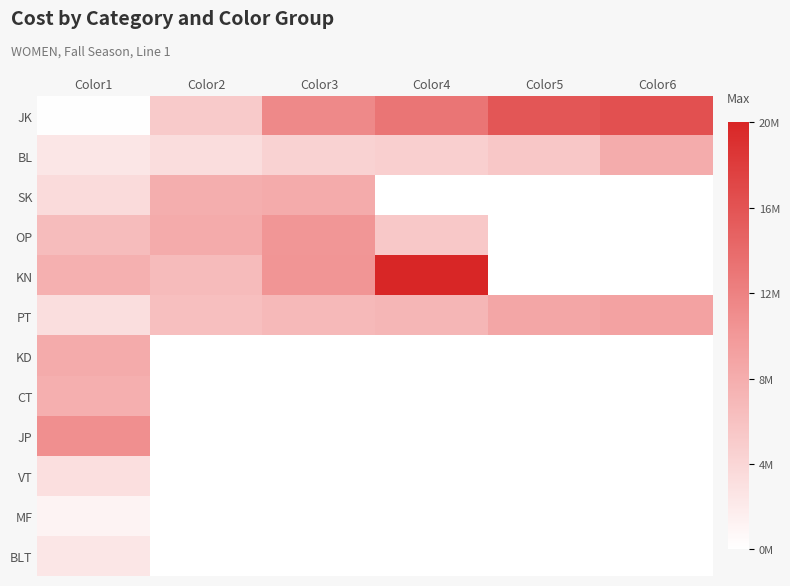

Reading right to left, extract all data points from this chart.

JK: Color6=0.8	Color5=0.8	Color4=0.7	Color3=0.6	Color2=0.3	Color1=0.0
BL: Color6=0.4	Color5=0.3	Color4=0.2	Color3=0.2	Color2=0.2	Color1=0.1
SK: Color6=0.0	Color5=0.0	Color4=0.0	Color3=0.4	Color2=0.4	Color1=0.2
OP: Color6=0.0	Color5=0.0	Color4=0.3	Color3=0.5	Color2=0.4	Color1=0.3
KN: Color6=0.0	Color5=0.0	Color4=1.0	Color3=0.5	Color2=0.3	Color1=0.4
PT: Color6=0.5	Color5=0.4	Color4=0.4	Color3=0.3	Color2=0.3	Color1=0.2
KD: Color6=0.0	Color5=0.0	Color4=0.0	Color3=0.0	Color2=0.0	Color1=0.4
CT: Color6=0.0	Color5=0.0	Color4=0.0	Color3=0.0	Color2=0.0	Color1=0.4
JP: Color6=0.0	Color5=0.0	Color4=0.0	Color3=0.0	Color2=0.0	Color1=0.5
VT: Color6=0.0	Color5=0.0	Color4=0.0	Color3=0.0	Color2=0.0	Color1=0.2
MF: Color6=0.0	Color5=0.0	Color4=0.0	Color3=0.0	Color2=0.0	Color1=0.1
BLT: Color6=0.0	Color5=0.0	Color4=0.0	Color3=0.0	Color2=0.0	Color1=0.1